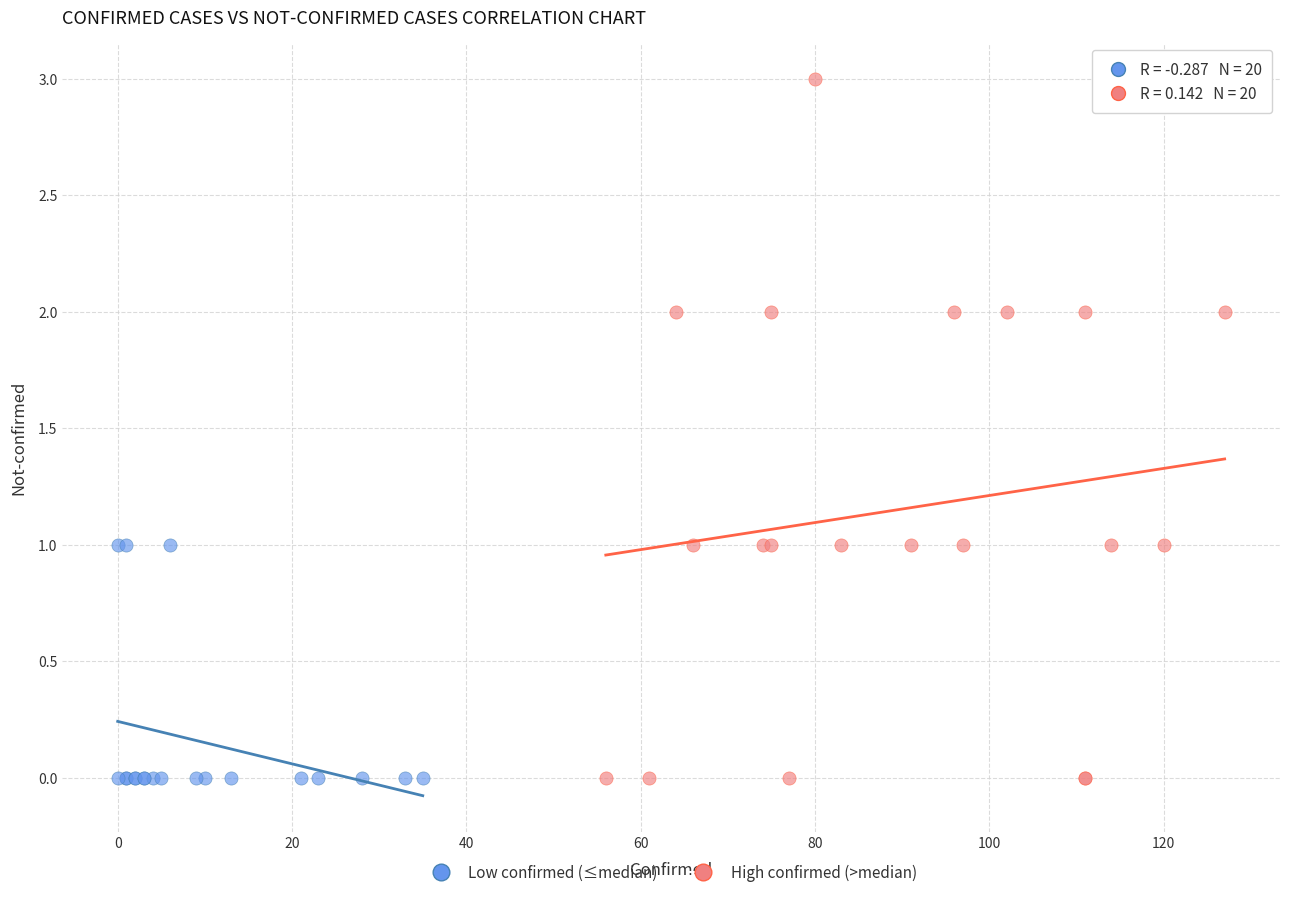

Which series has the widest spread of Y values?

High confirmed (>median)